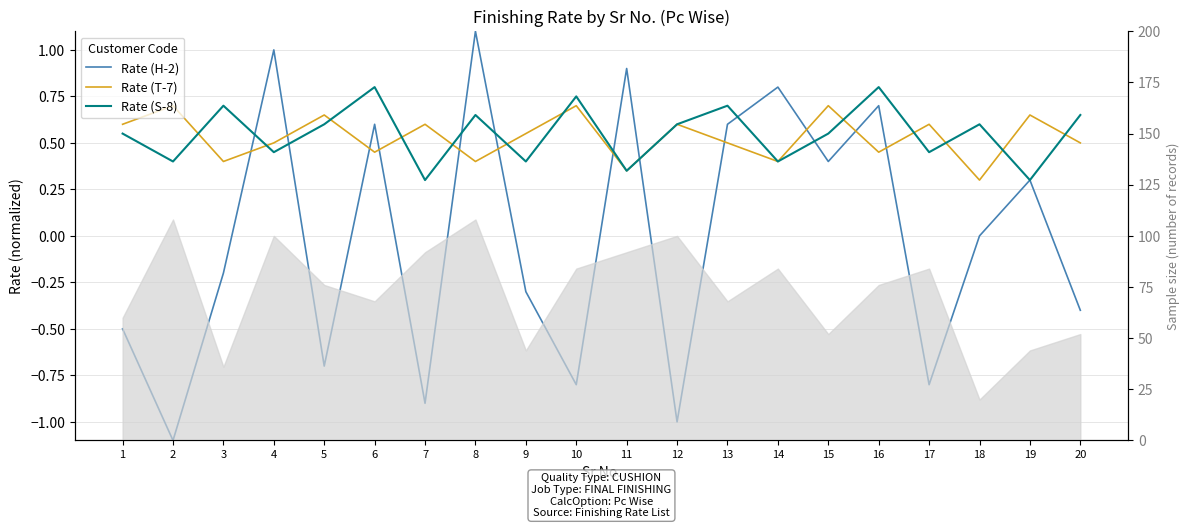

Reading right to left, what are all the values shown in this chart?

Rate (H-2): 20=-0.4	19=0.3	18=0.0	17=-0.8	16=0.7	15=0.4	14=0.8	13=0.6	12=-1.0	11=0.9	10=-0.8	9=-0.3	8=1.1	7=-0.9	6=0.6	5=-0.7	4=1.0	3=-0.2	2=-1.1	1=-0.5
Rate (T-7): 20=0.5	19=0.7	18=0.3	17=0.6	16=0.5	15=0.7	14=0.4	13=0.5	12=0.6	11=0.3	10=0.7	9=0.6	8=0.4	7=0.6	6=0.5	5=0.7	4=0.5	3=0.4	2=0.7	1=0.6
Rate (S-8): 20=0.7	19=0.3	18=0.6	17=0.5	16=0.8	15=0.6	14=0.4	13=0.7	12=0.6	11=0.3	10=0.8	9=0.4	8=0.7	7=0.3	6=0.8	5=0.6	4=0.5	3=0.7	2=0.4	1=0.6